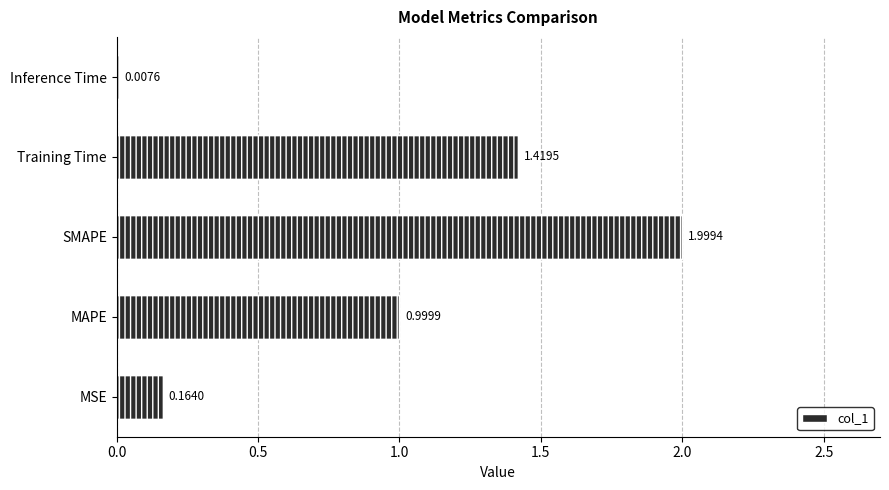

Read the value at Training Time.

1.4